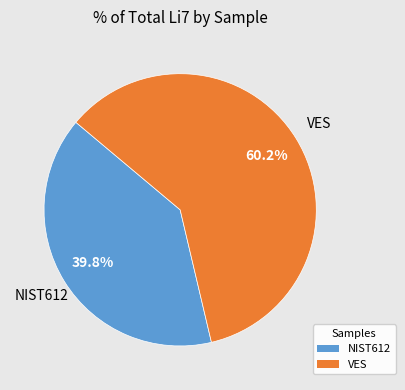

What percentage is the NIST612 slice, to the nearest percent?

40%